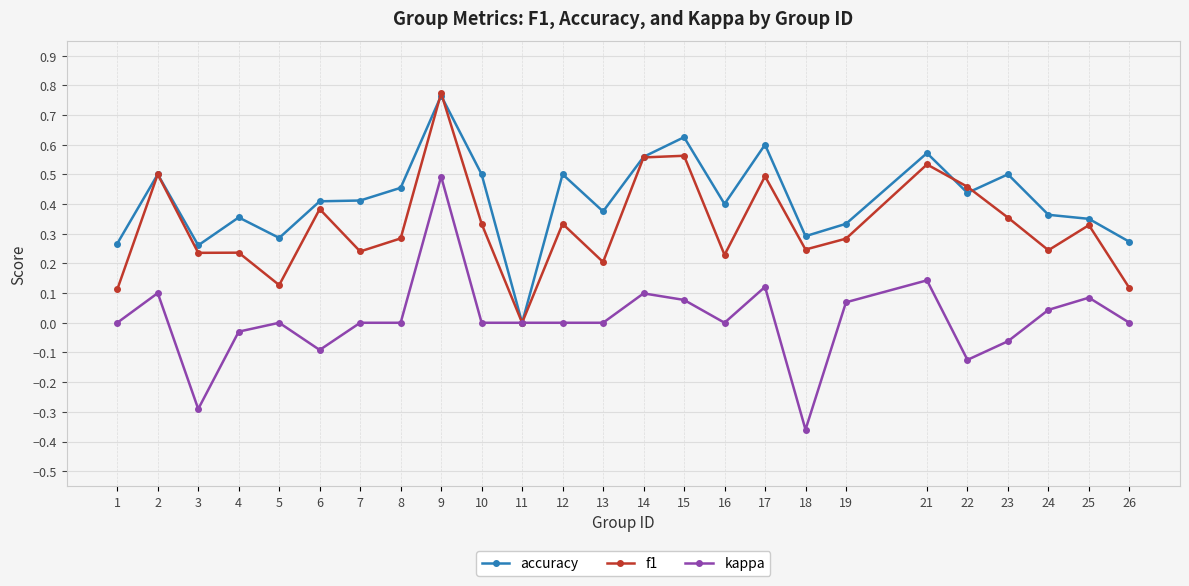

True or false: kappa has more than 0 points higher than both neighbors.

True